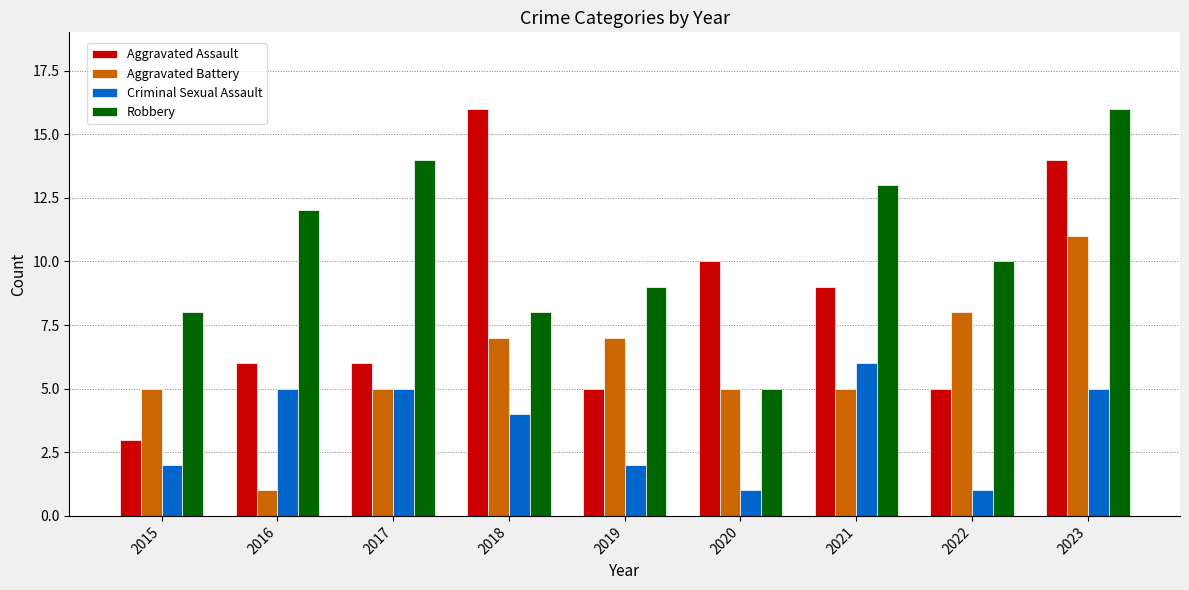

What is the value of the Aggravated Battery bar at the 7th from the left?

5